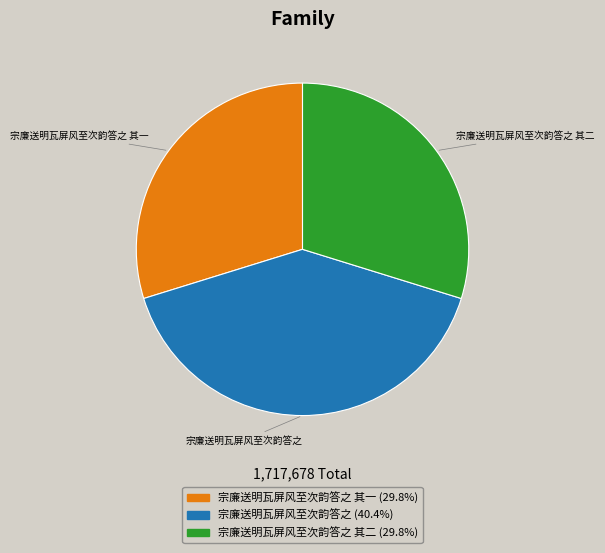

Does any single category account for the majority?

No